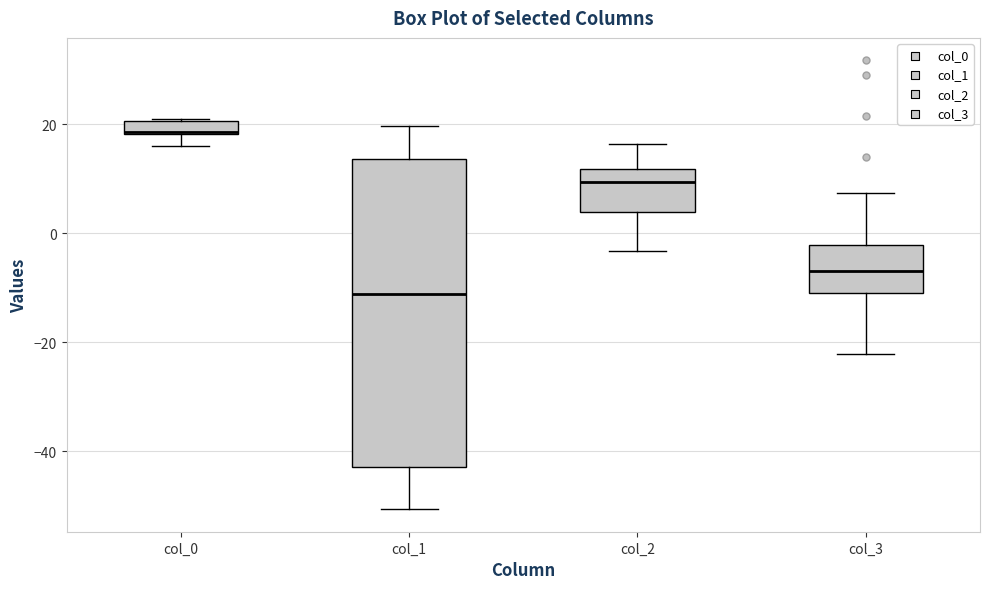

Which box has the highest median line?

col_0